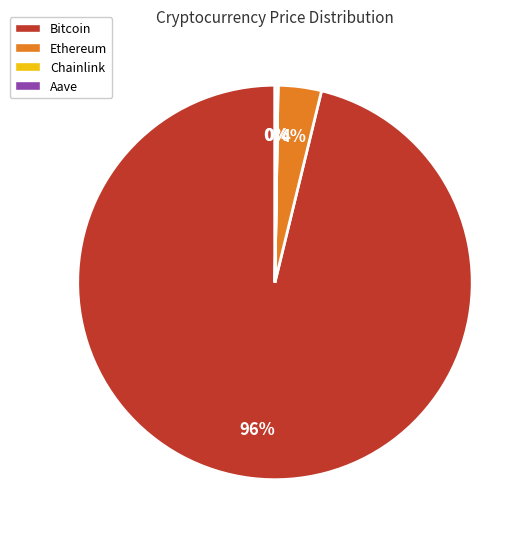

What is the largest slice in the pie chart?

Bitcoin